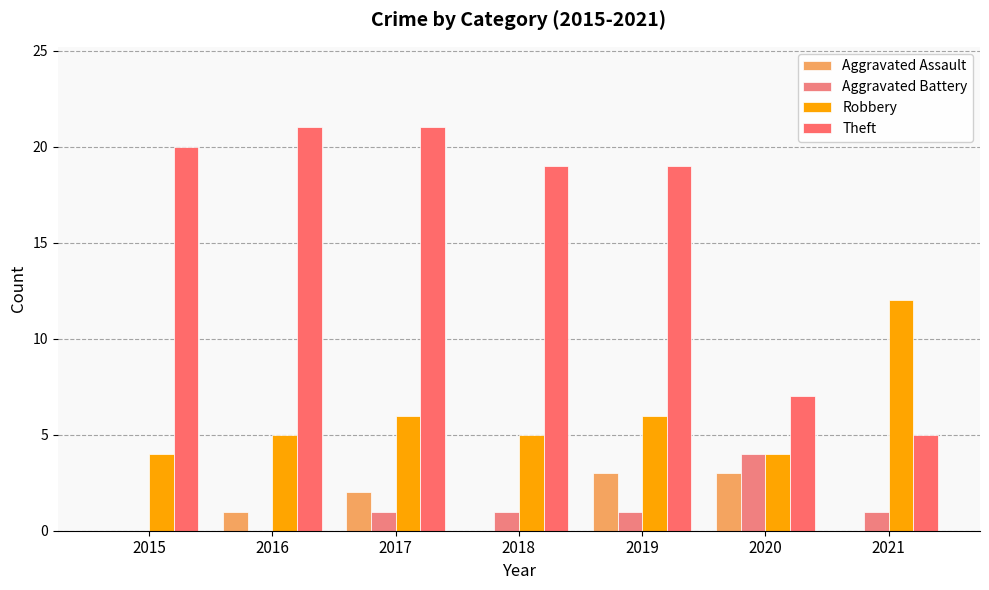

What is the value of the Theft bar at the 1st from the left?

20